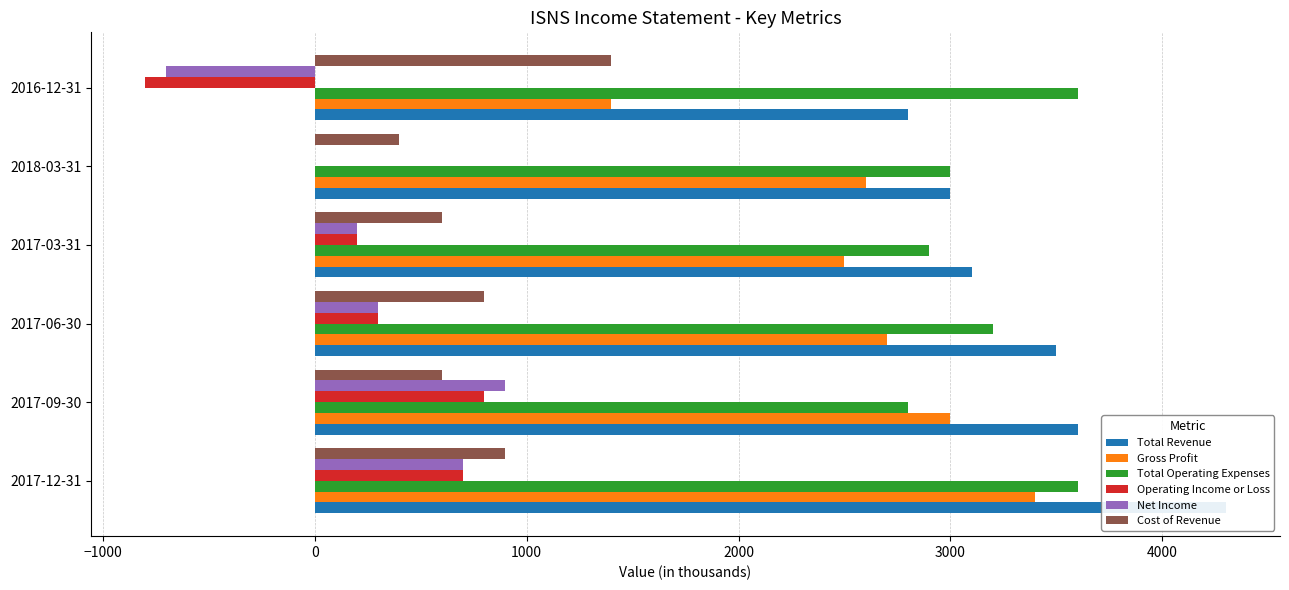

Are the bars grouped side by side (vs. stacked)?

Yes